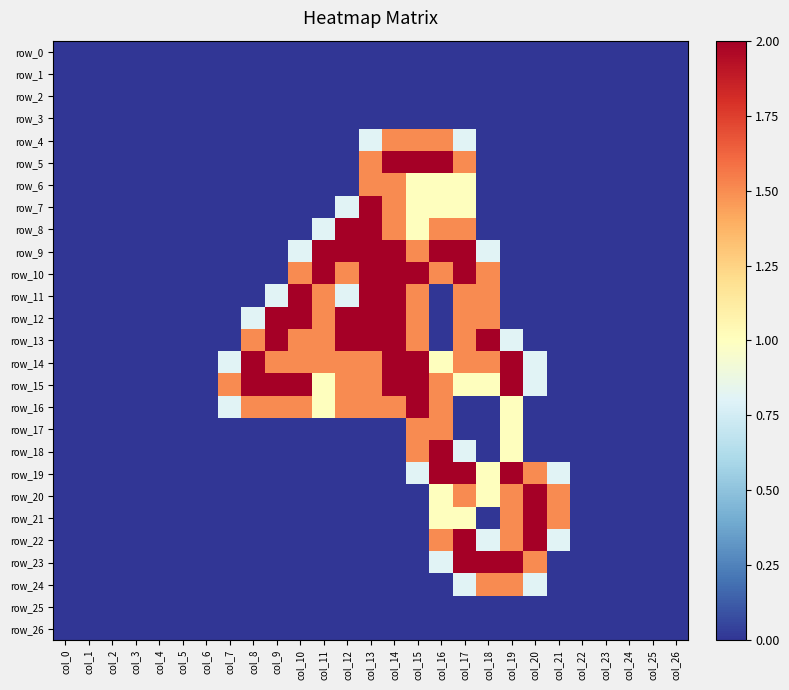

At which label is row_21 closest to 1?

col_16